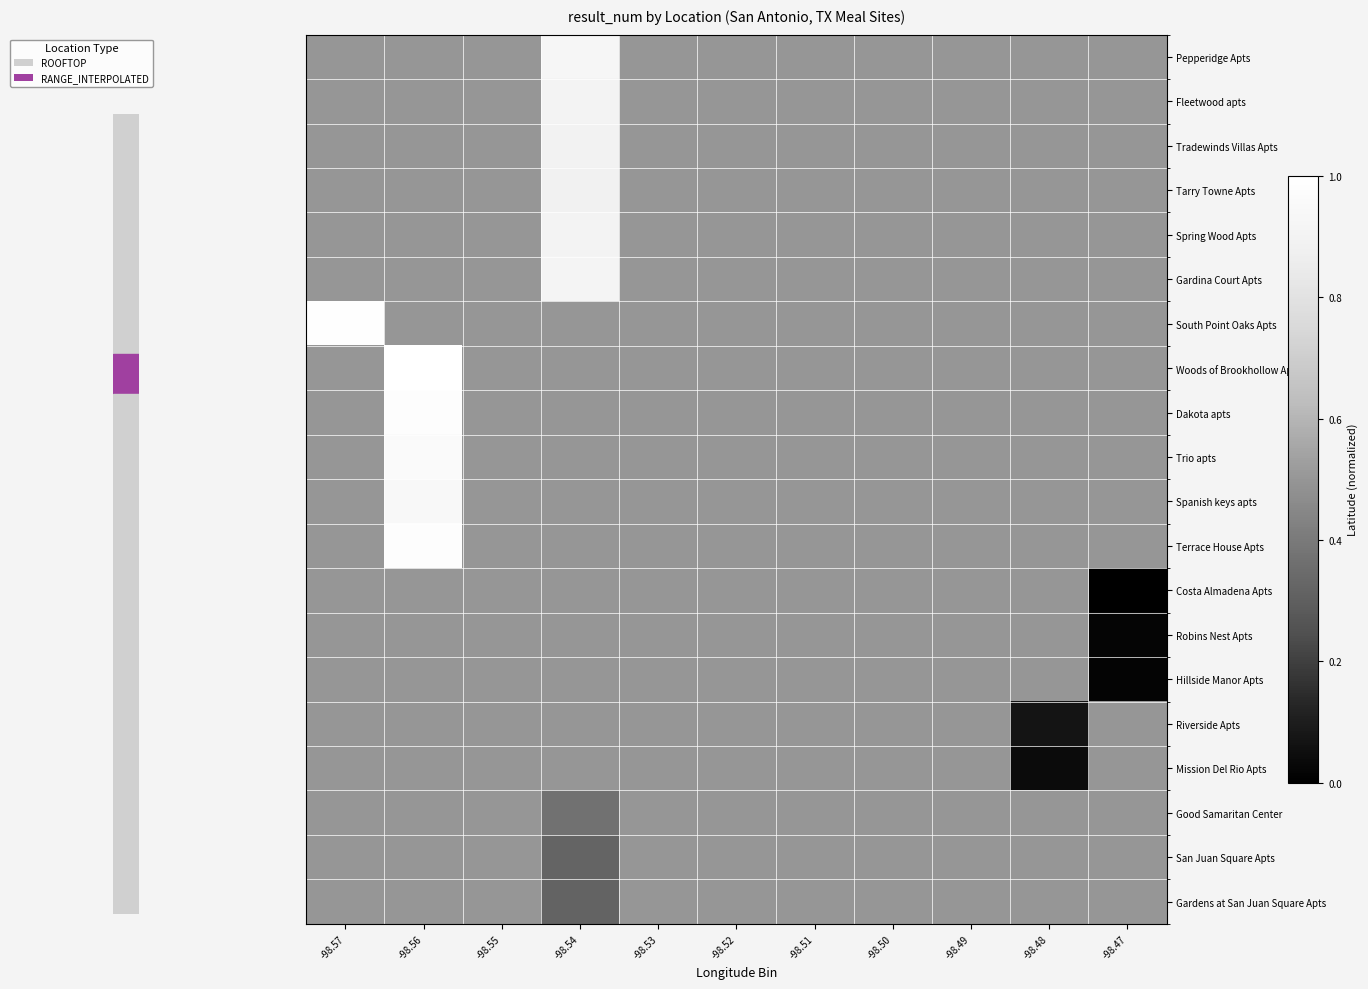

Which series has the widest spread of values?

Costa Almadena Apts